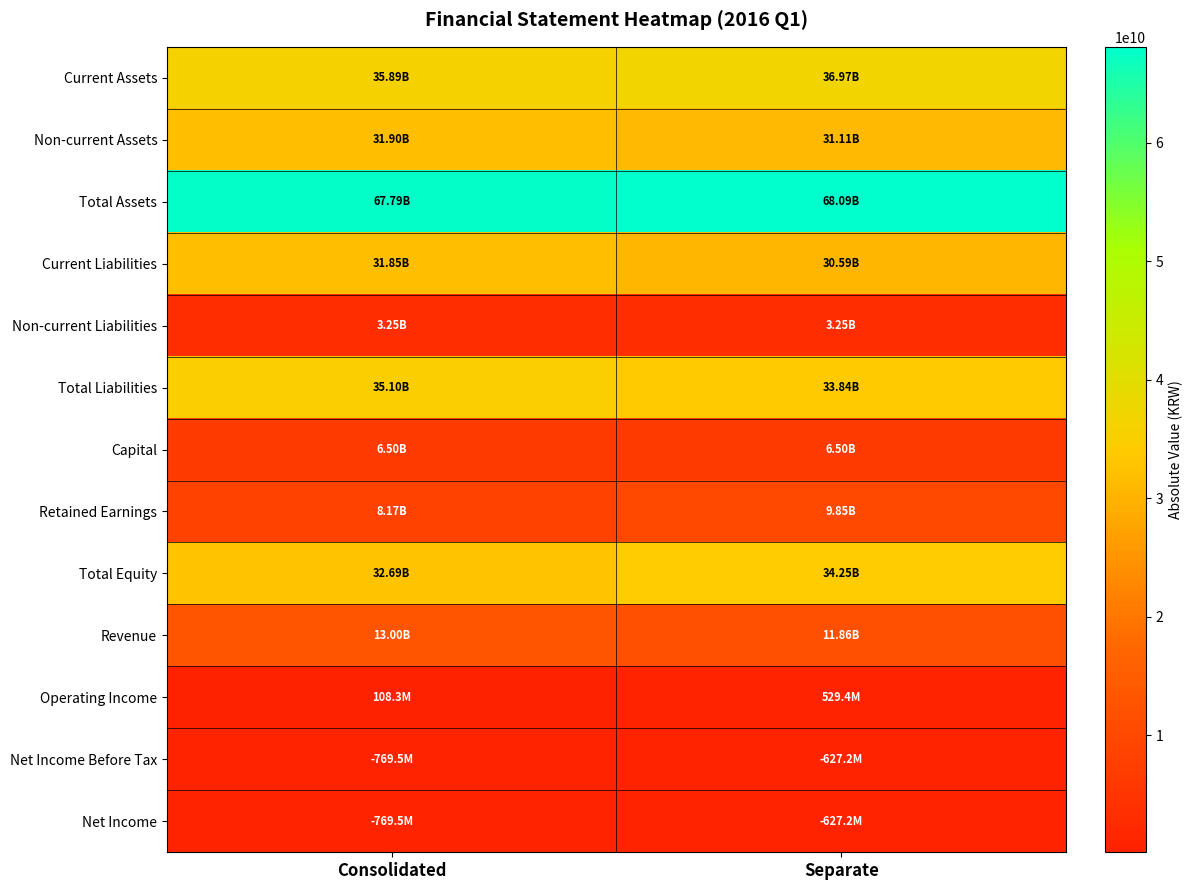

Rank the series by their maximum value, from highest to lowest.

Total Assets, Current Assets, Total Liabilities, Total Equity, Non-current Assets, Current Liabilities, Revenue, Retained Earnings, Capital, Non-current Liabilities, Net Income Before Tax, Net Income, Operating Income